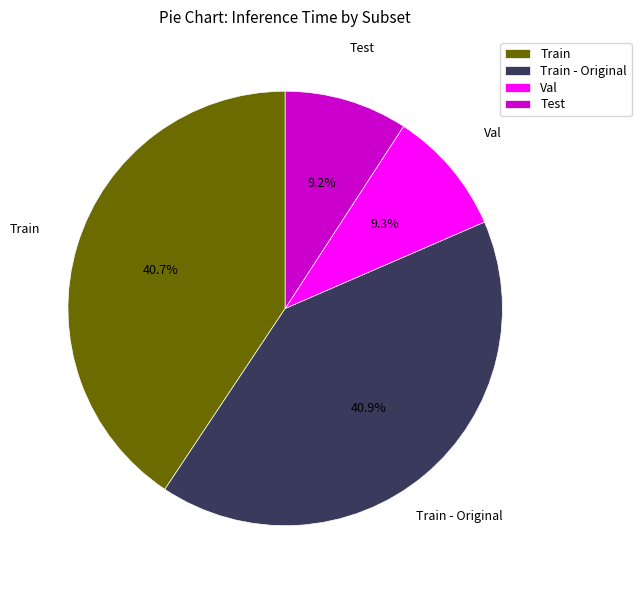

To the nearest percent, what is the combined percentage of Train - Original and Val?

50%